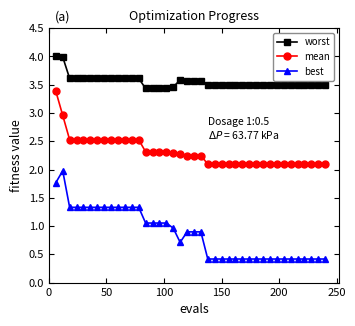

Which series has the widest spread of values?

best